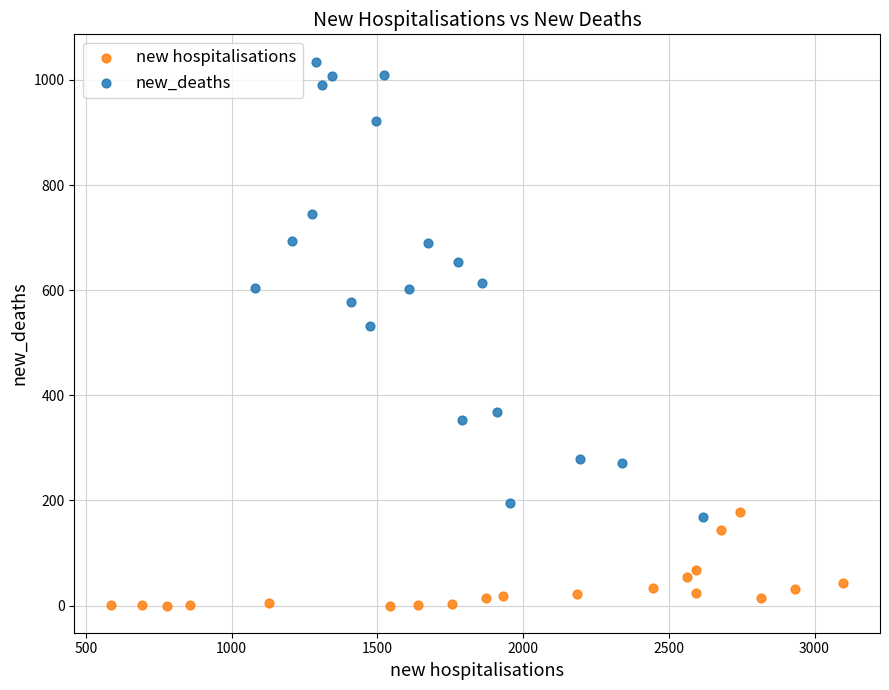

Which series has the largest Y range (max minus min)?

new_deaths